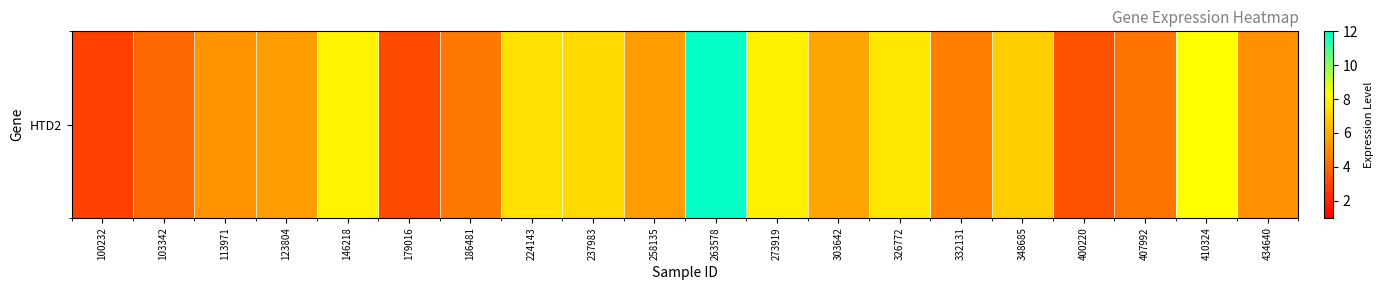

Which category has the lowest value across all series?

100232